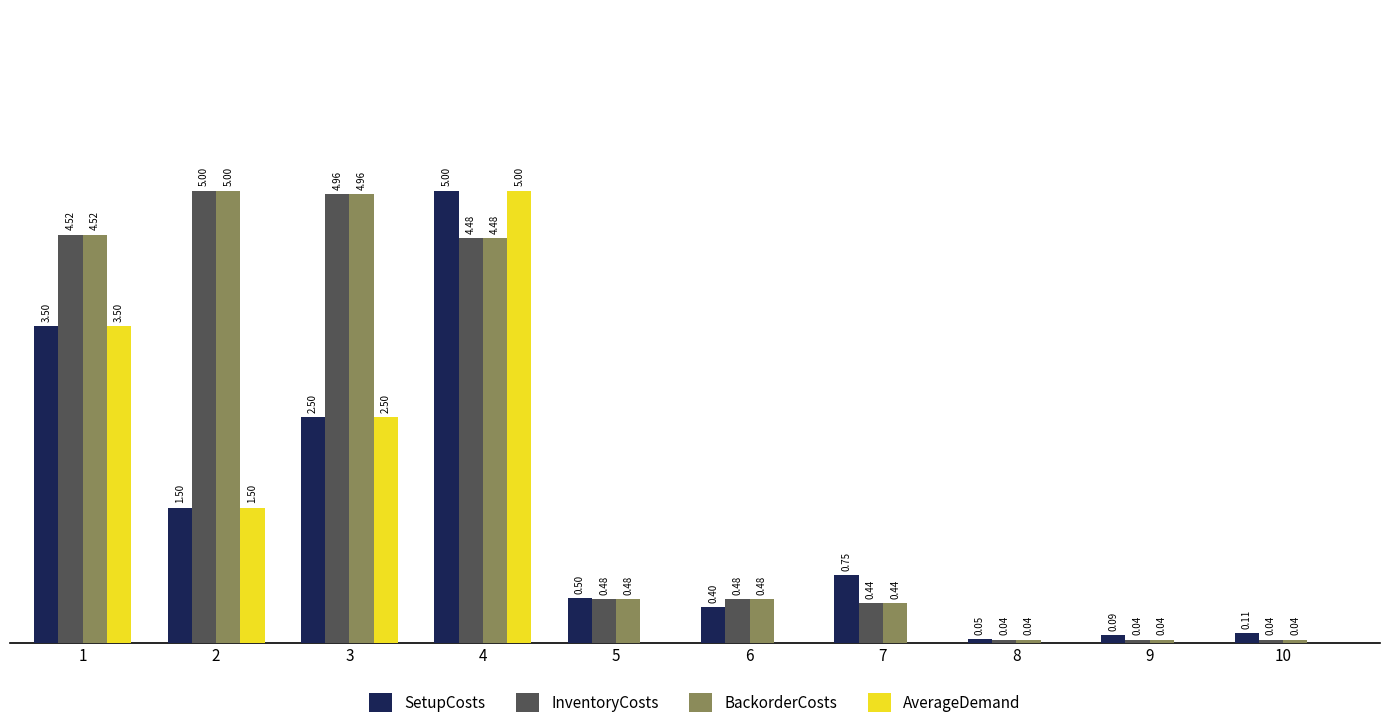

Is the value of InventoryCosts at 7 greater than the value of BackorderCosts at 3?

No